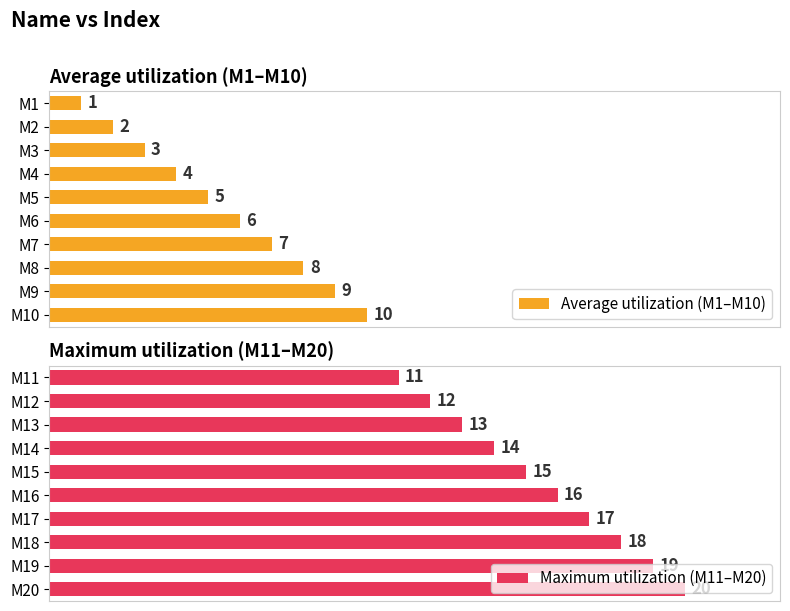

What are all the series names shown in the legend?

Average utilization (M1–M10), Maximum utilization (M11–M20)